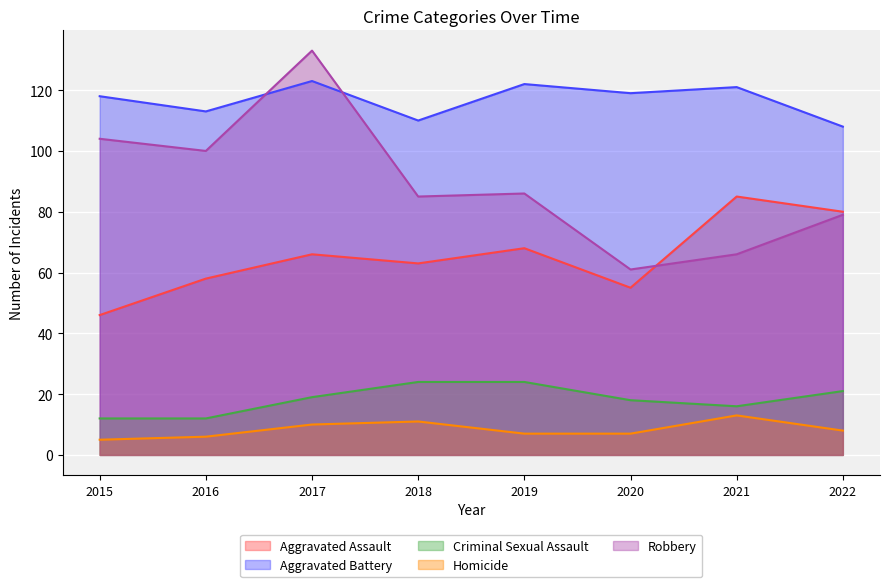

Which series changed the most between 2021 and 2022?

Aggravated Battery